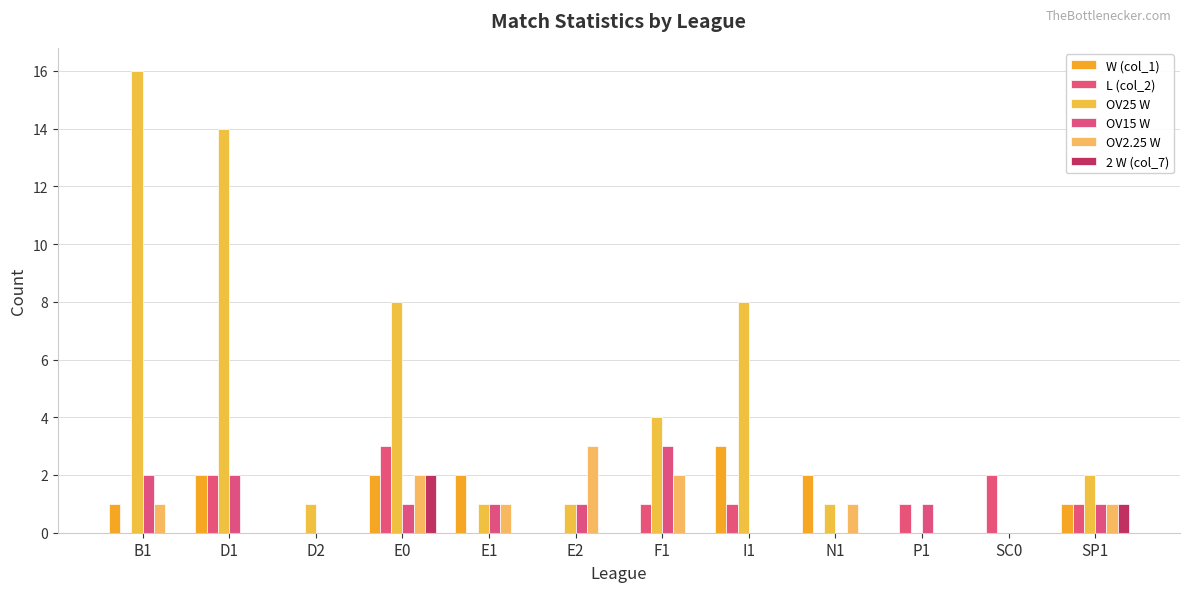

What position from the left is I1?

8